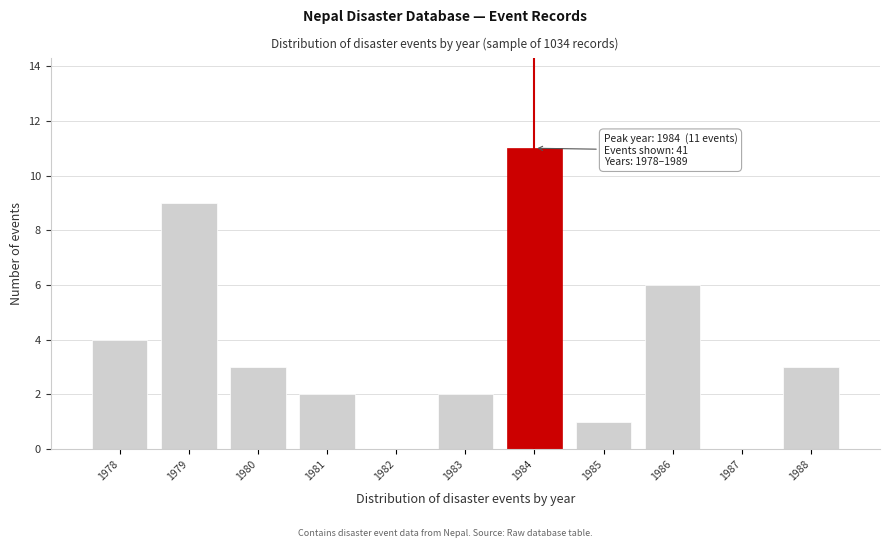

Reading right to left, transcribe all the data shown in this chart.

1988=3	1987=0	1986=6	1985=1	1984=11	1983=2	1982=0	1981=2	1980=3	1979=9	1978=4